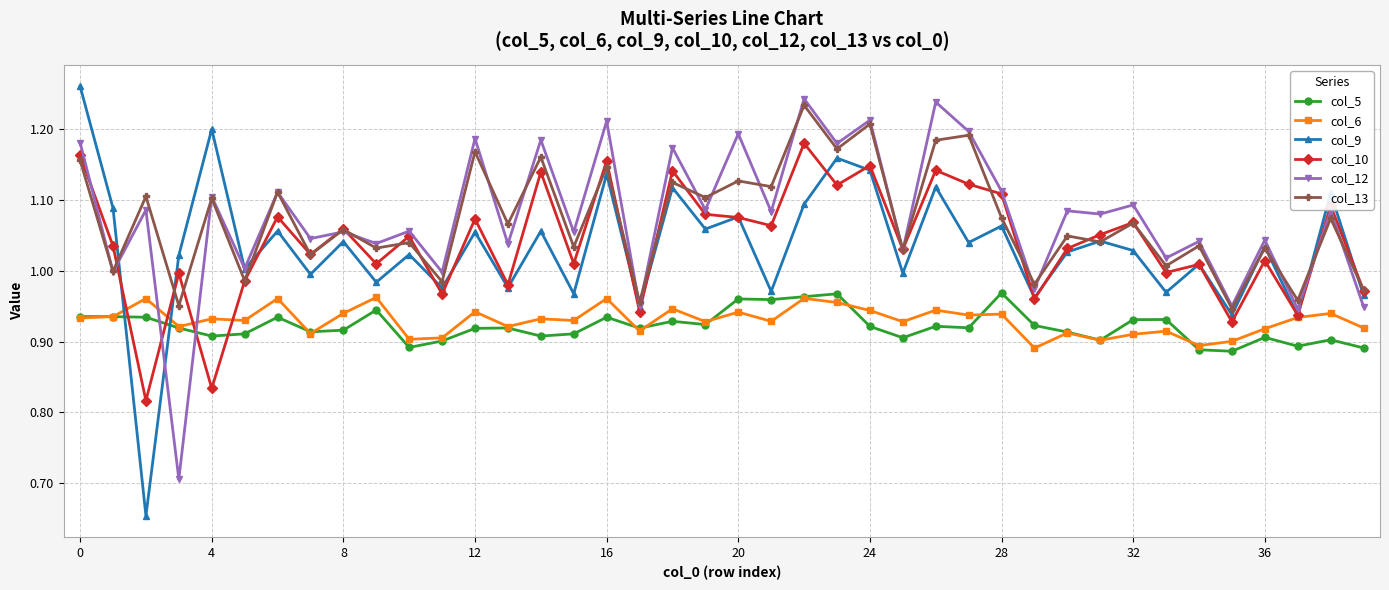

What is the difference between the maximum and second lowest values in the col_12 series?

0.3